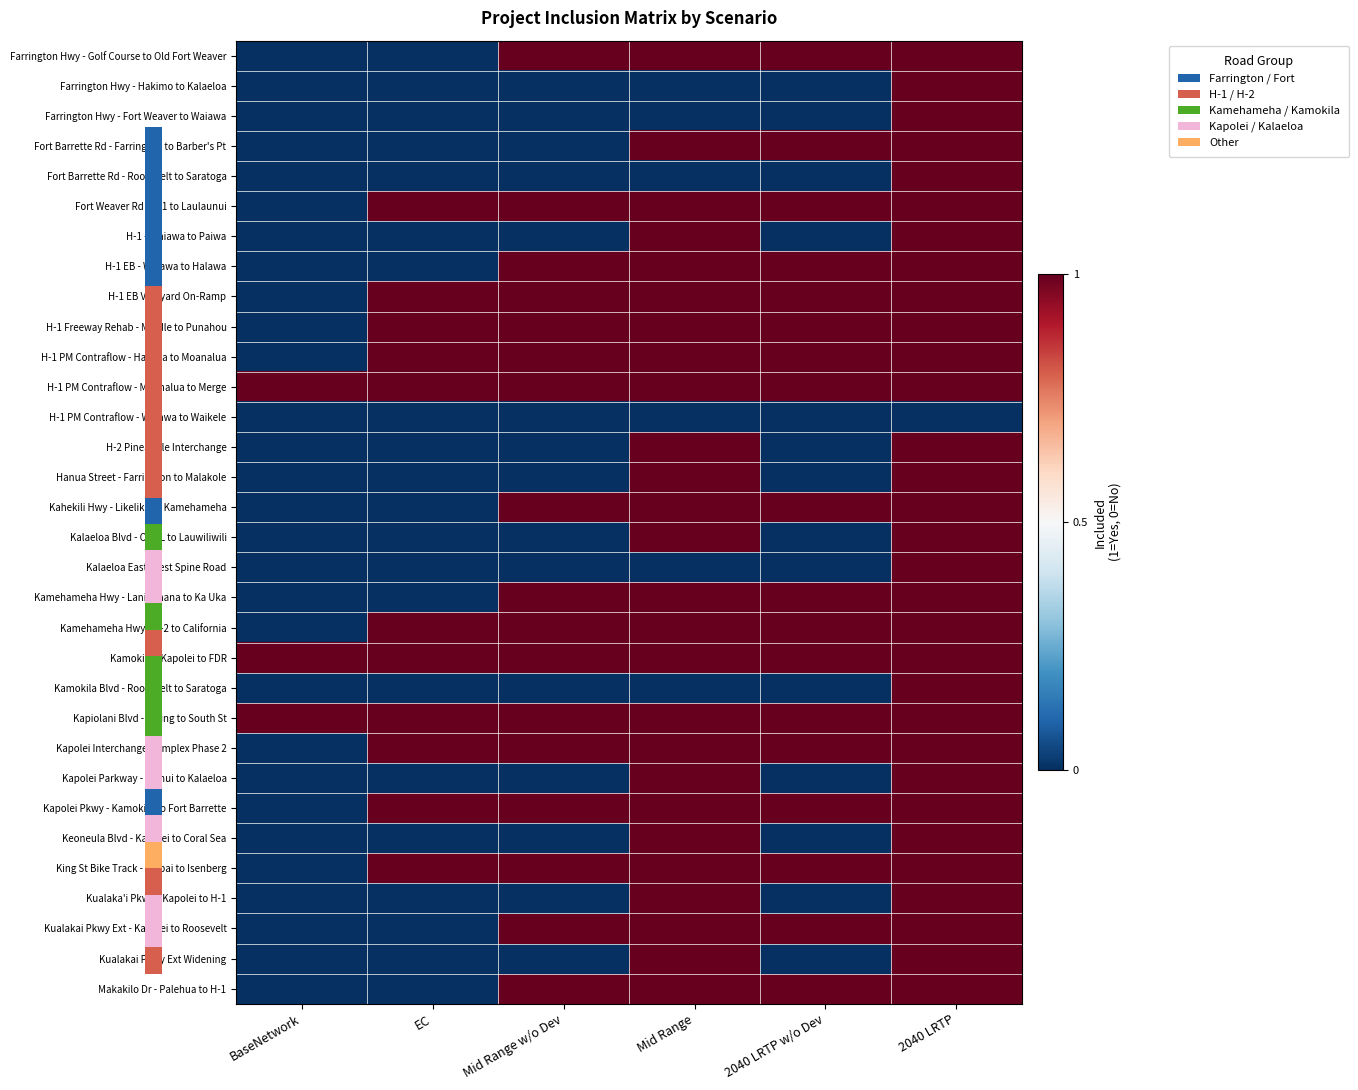

At which category is the sum across all series the highest?

2040 LRTP